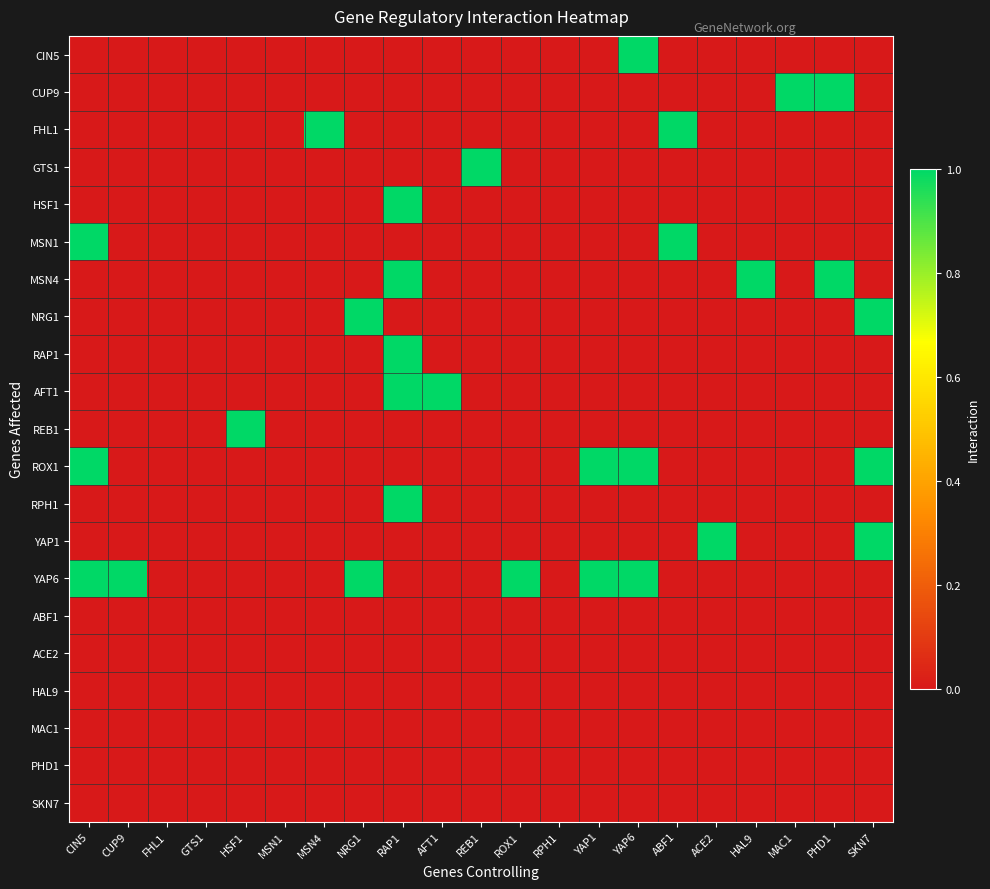

Between MSN4 and MAC1, which is larger?

MSN4